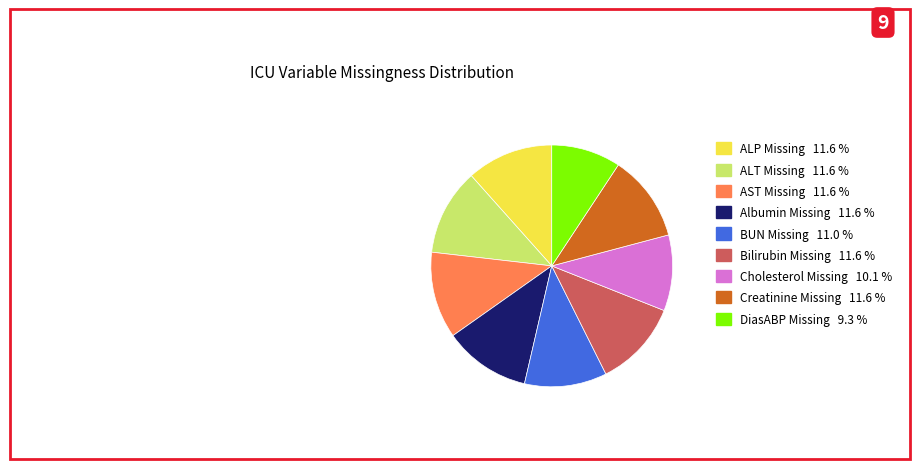

Count the number of slices in the pie.

9